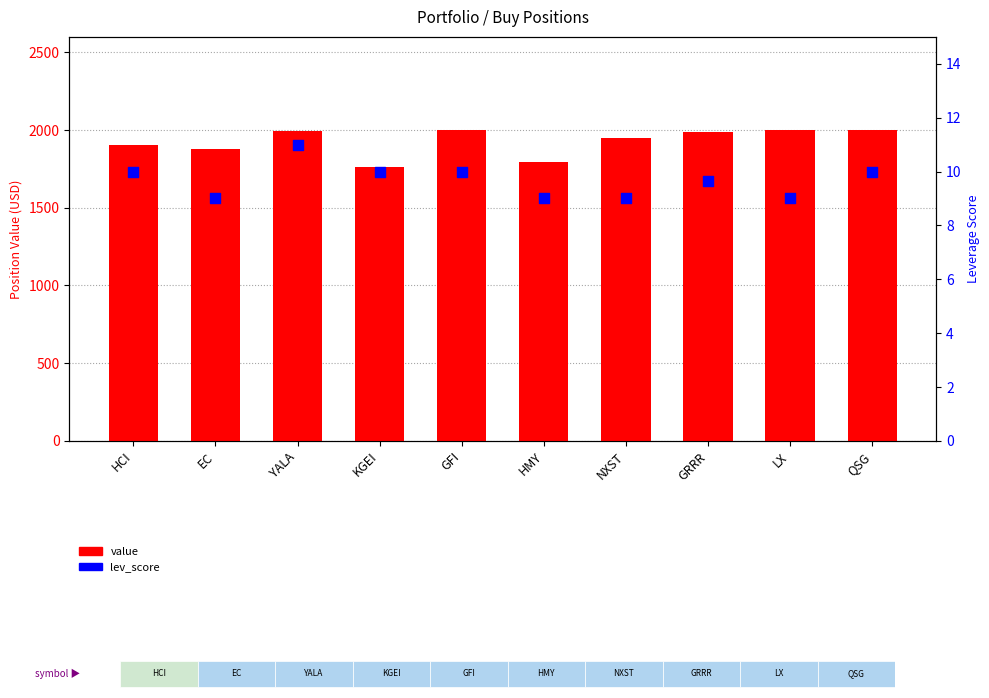

Which series reaches the maximum Y coordinate?

value